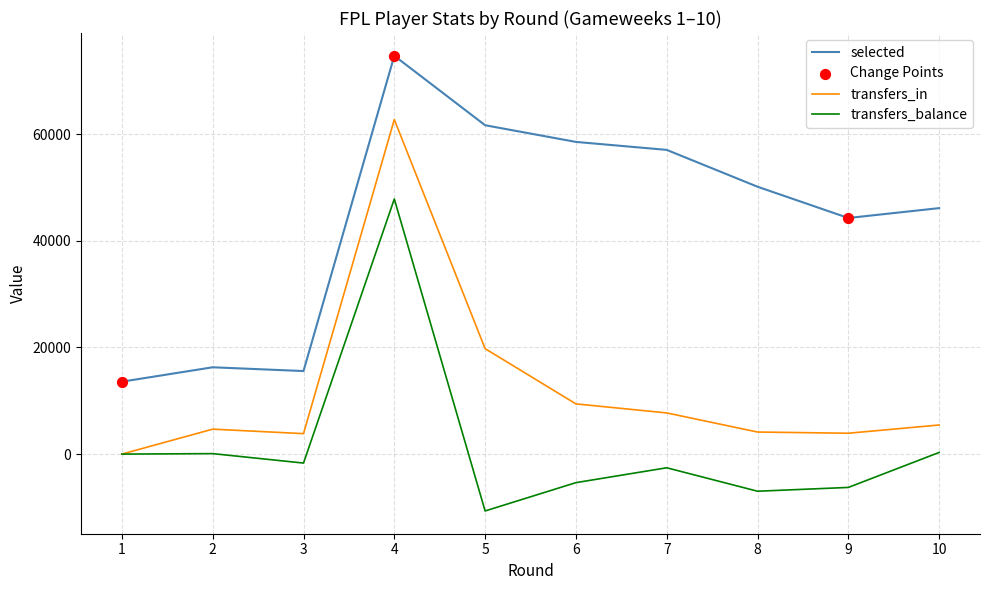

At which category is the sum across all series the highest?

4